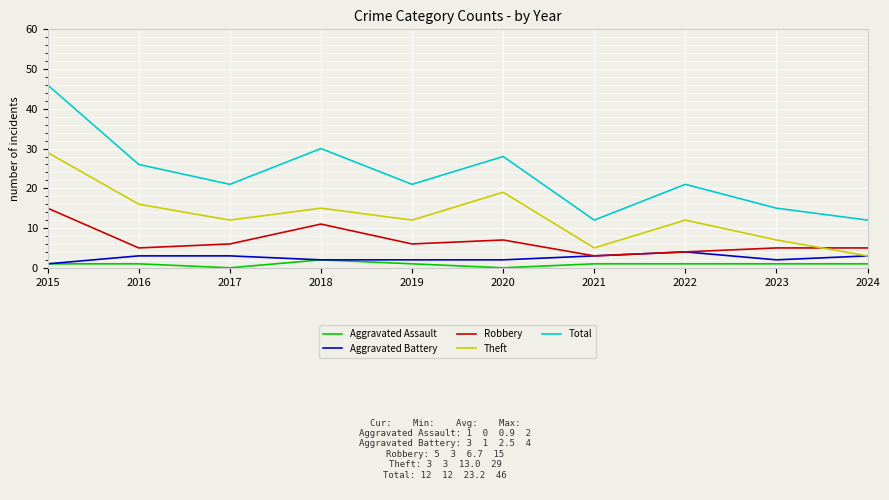

Which series has the widest spread of values?

Total